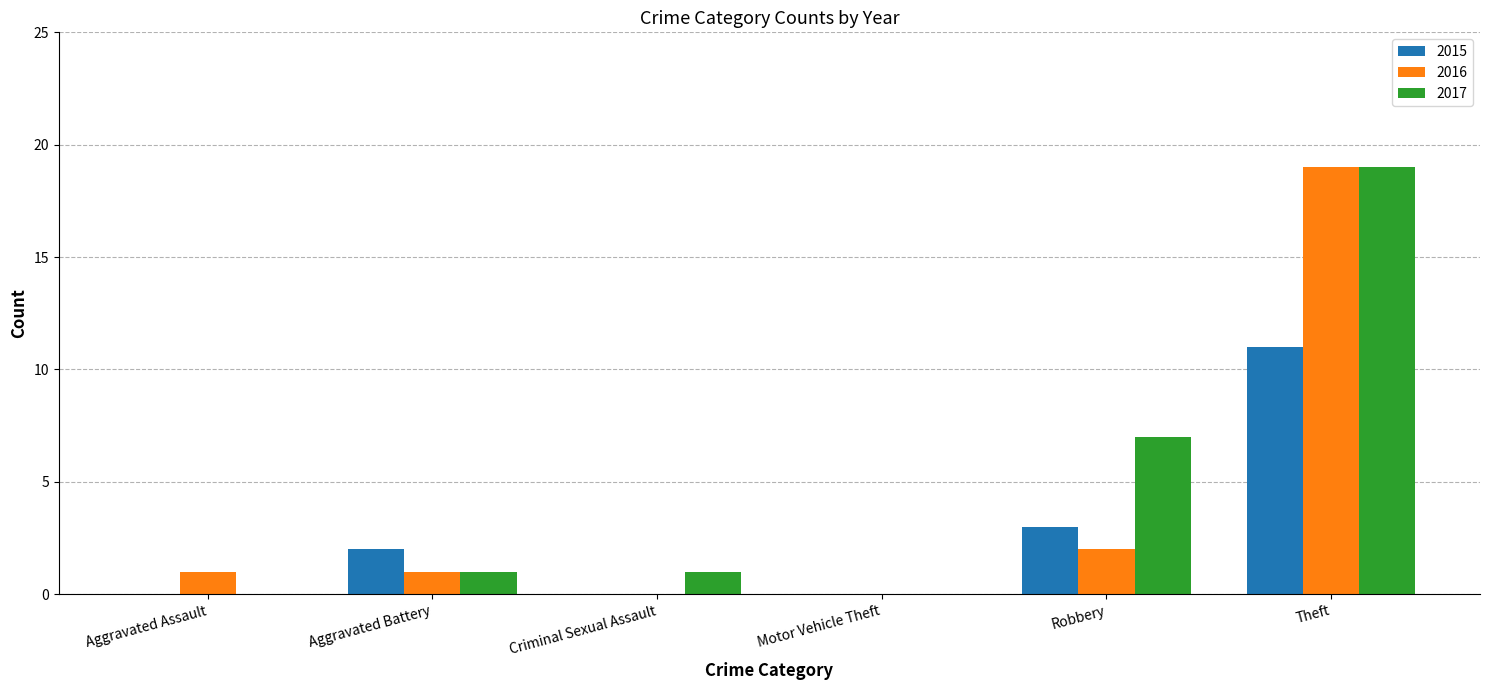

What is the average value of the 2015 series?

3